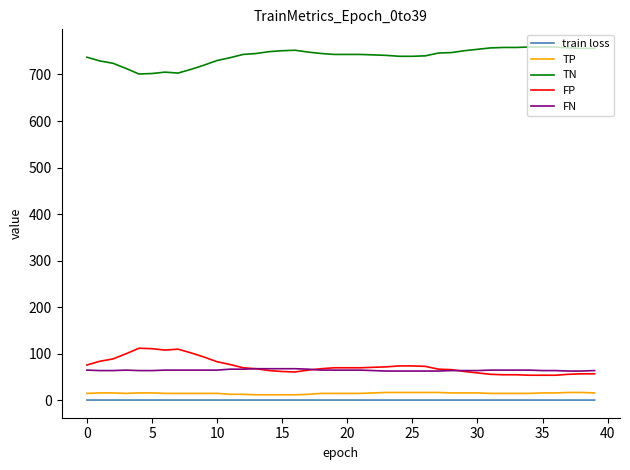

What are all the series names shown in the legend?

train loss, TP, TN, FP, FN